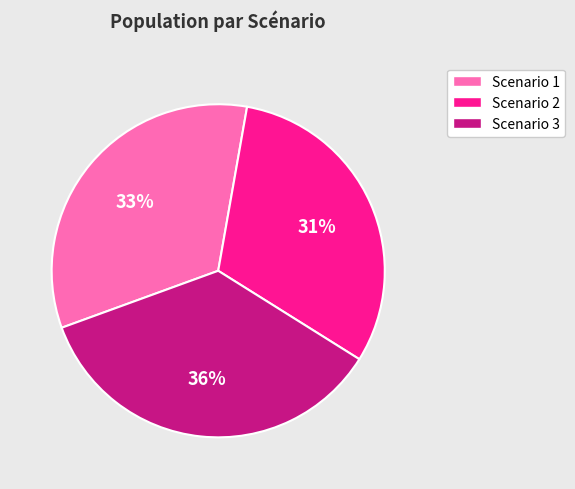

Rank the categories by value from highest to lowest.

Scenario 3, Scenario 1, Scenario 2